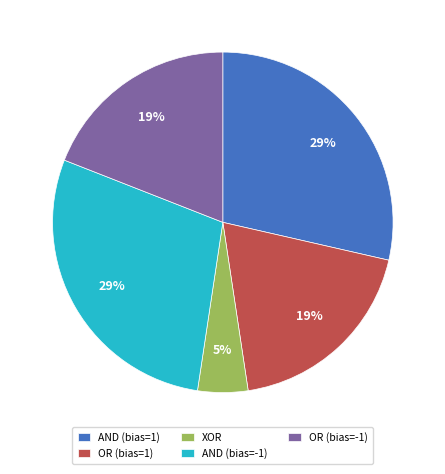

To the nearest percent, what portion does AND (bias=-1) represent?

29%